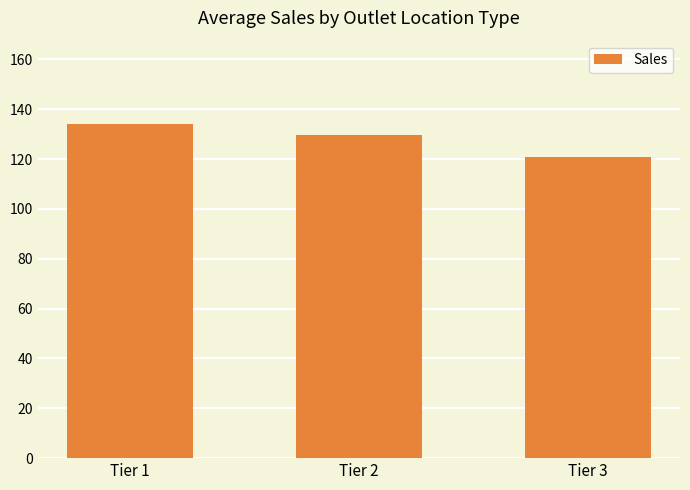

Read the value at Tier 3.

120.9